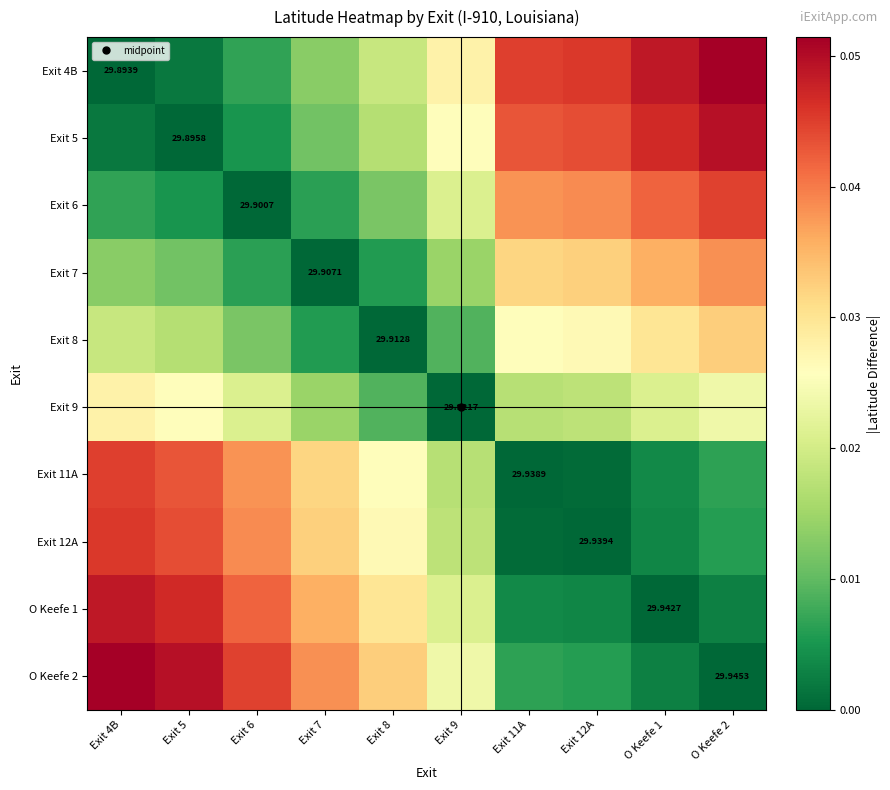

How many values in the O Keefe 2 series exceed 0?

9